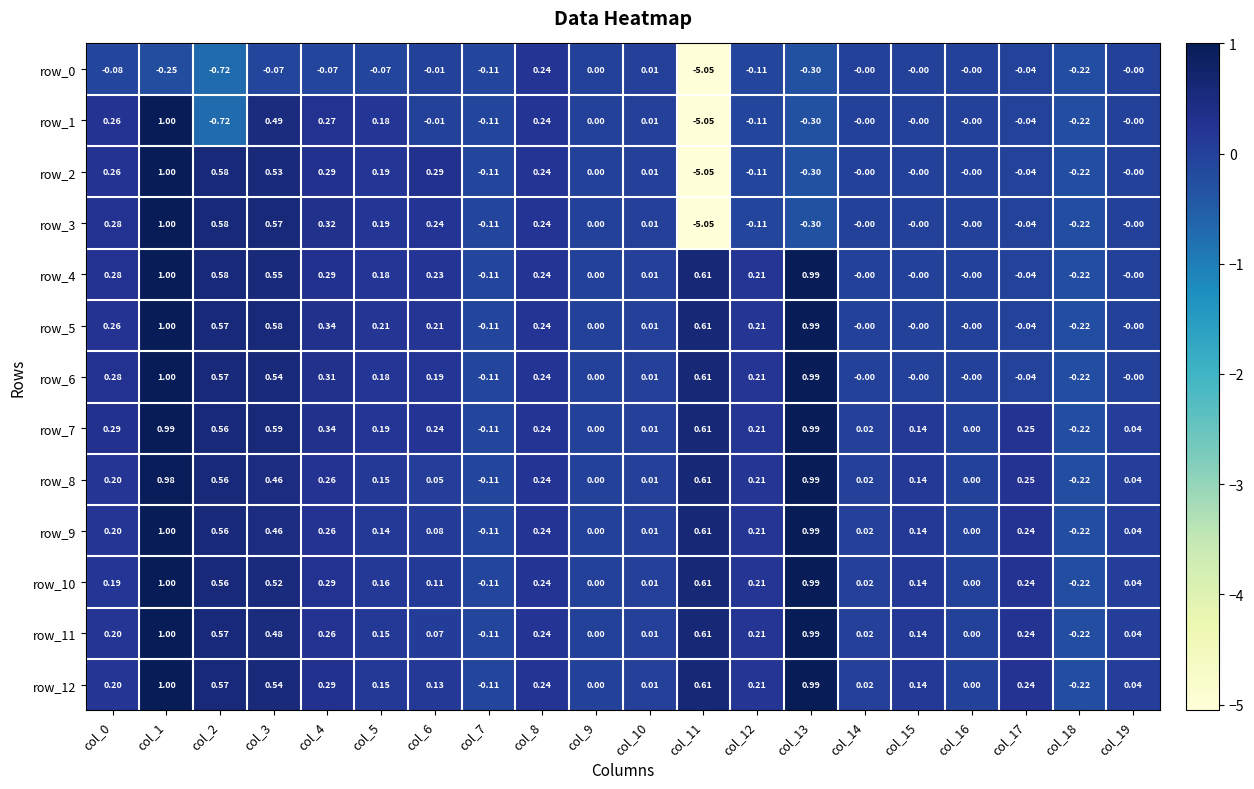

Is the value of row_3 at col_15 greater than the value of row_6 at col_2?

No